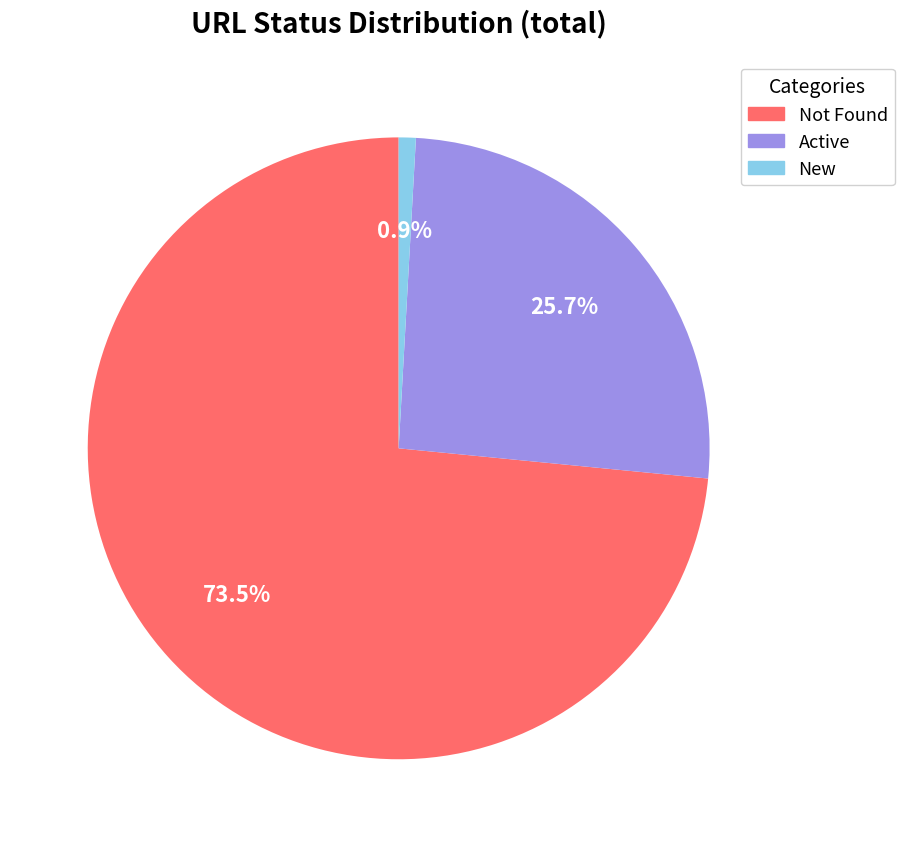

To the nearest percent, what is the combined percentage of Not Found and New?

74%